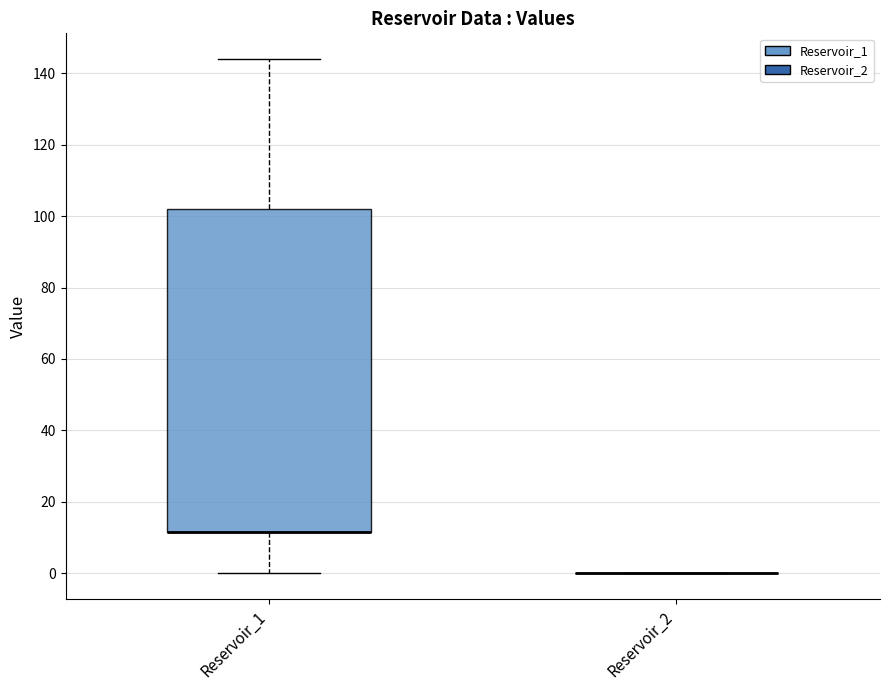

Which box is the tallest, from its lower edge to its upper edge?

Reservoir_1